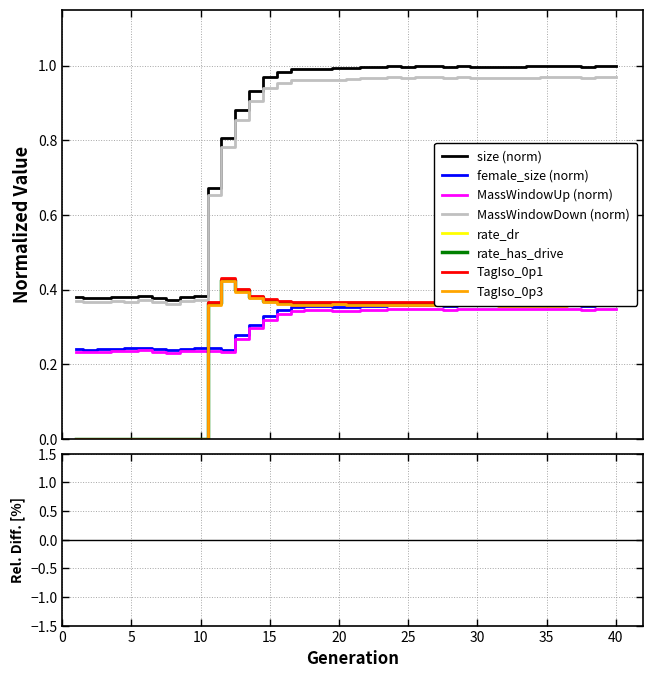

What is the difference between the maximum and minimum values in the size series?

0.6